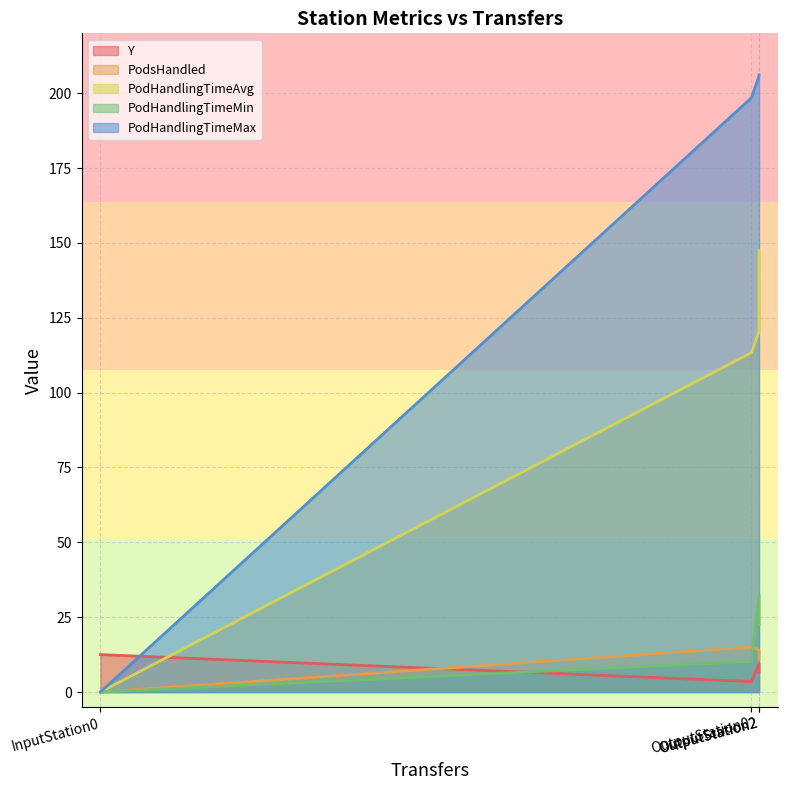

What is the sum of all PodHandlingTimeMax values?

610.3